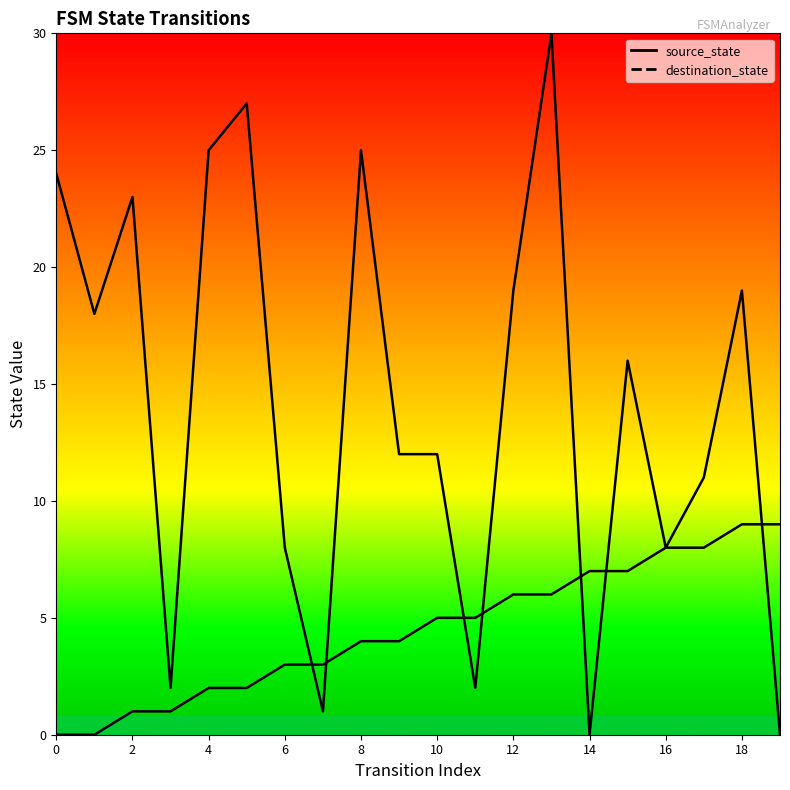

Which category has the highest value across all series?

13